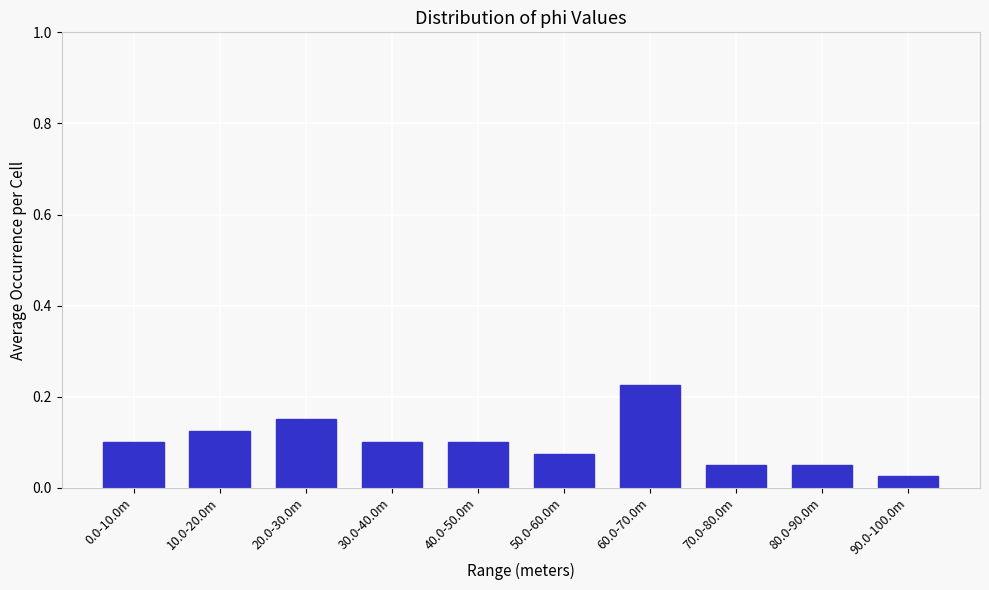

Between 60.0-70.0m and 0.0-10.0m, which is larger?

60.0-70.0m